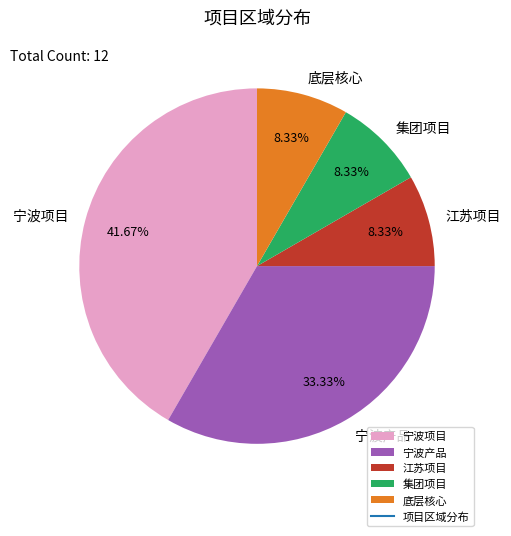

What percentage is the 江苏项目 slice, to the nearest percent?

8%